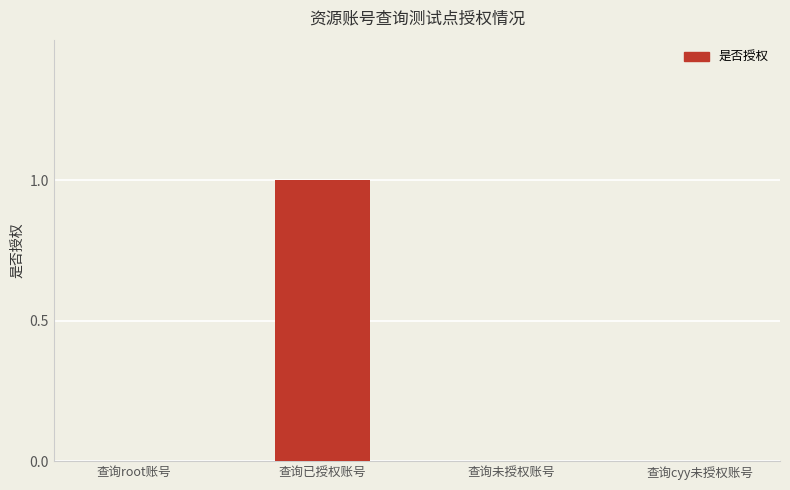

Count the number of categories in the chart.

4